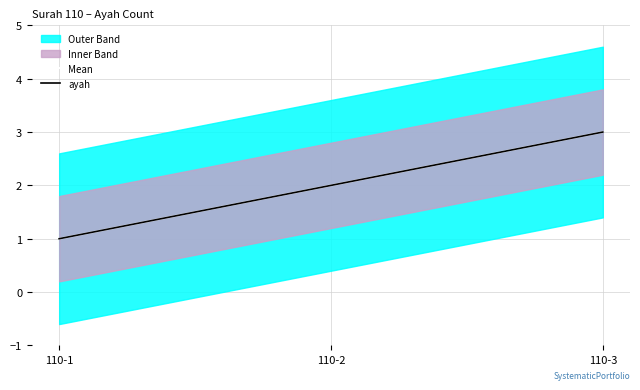

Where does the ayah series first go above 2?

110-3